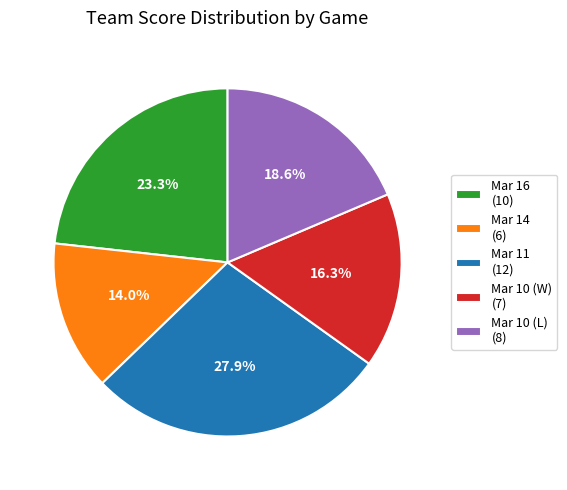

Does Mar 11 account for over 50% of the chart?

No